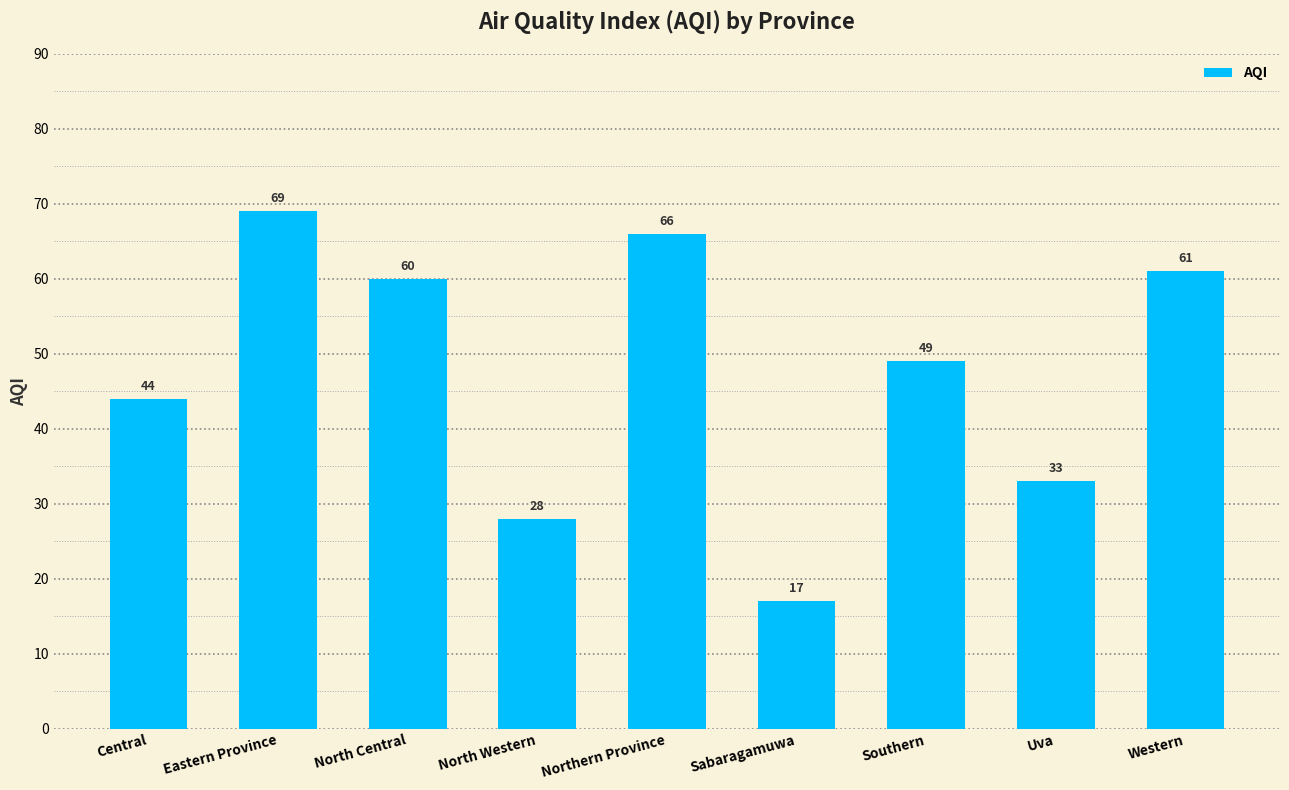

At which label does the data first exceed 49?

Eastern Province